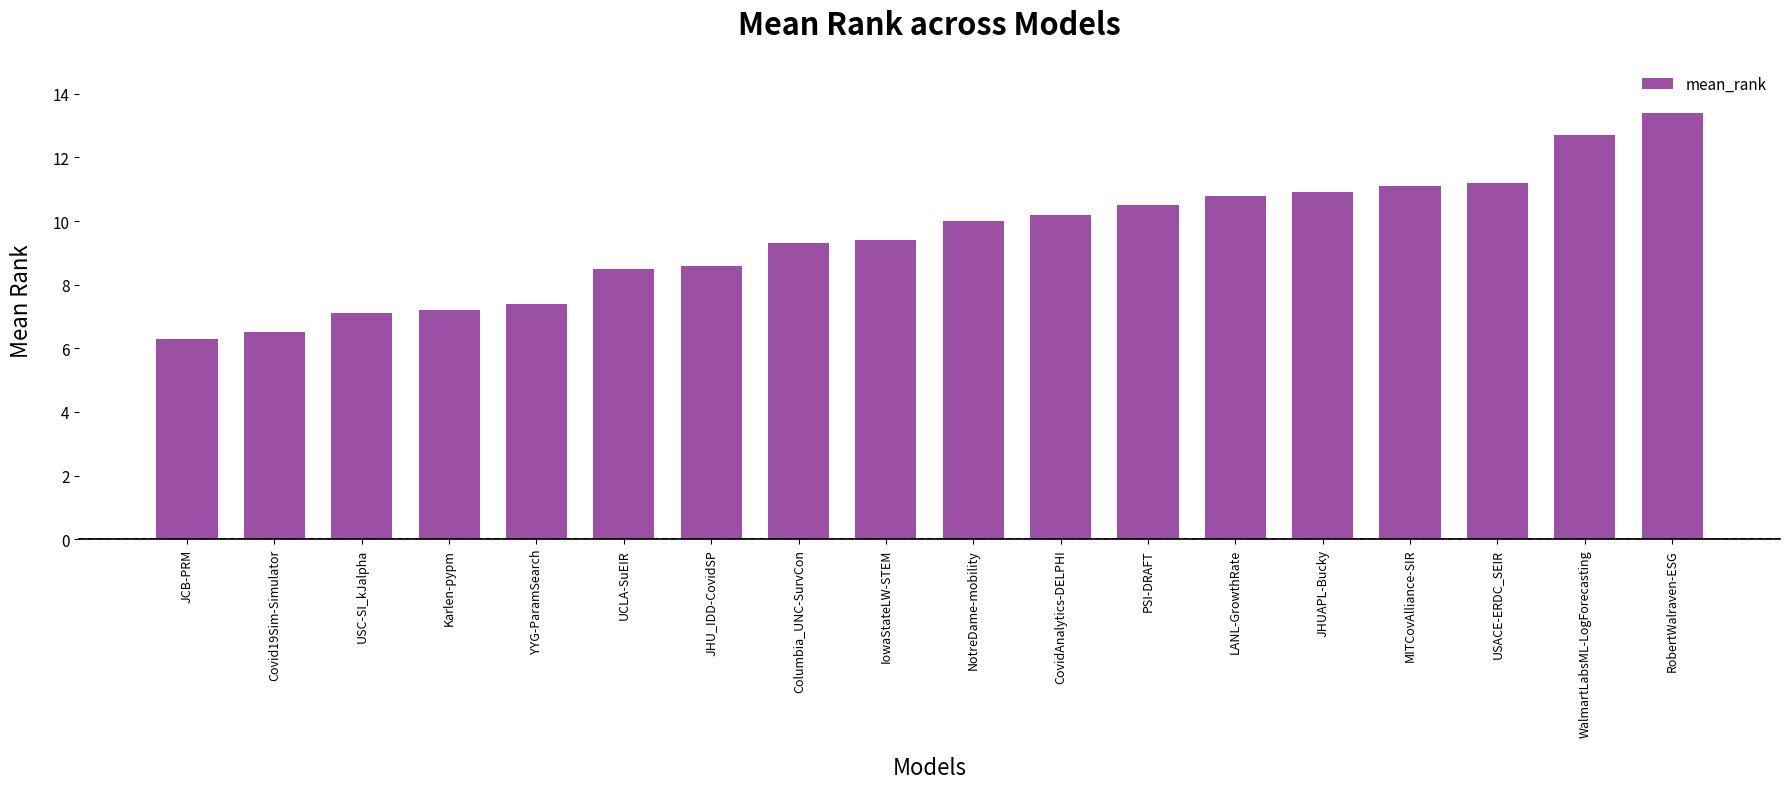

What is the value of the 10th bar from the left?

10.0